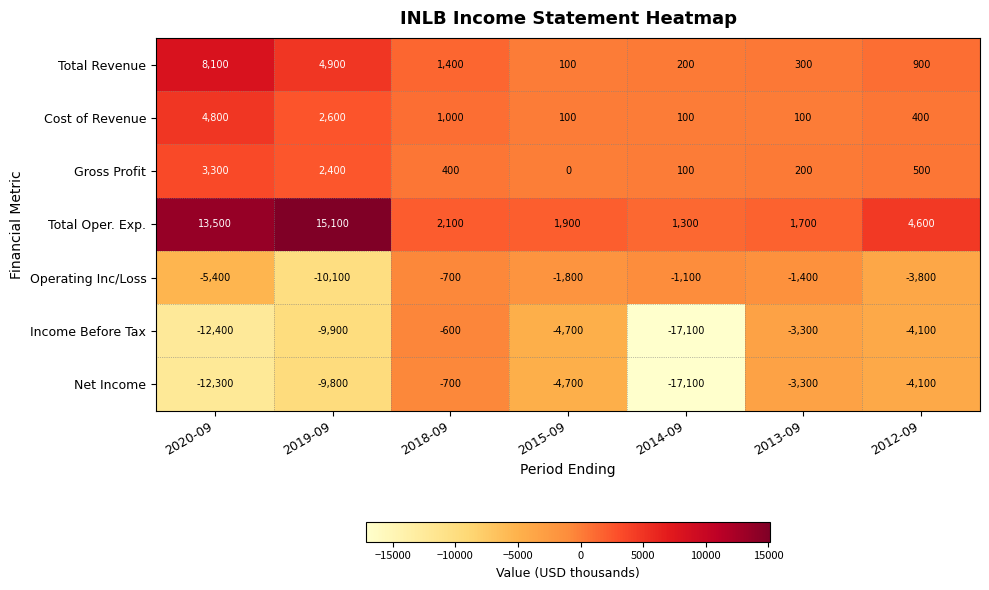

Which series has the largest total across all categories?

Total Oper. Exp.